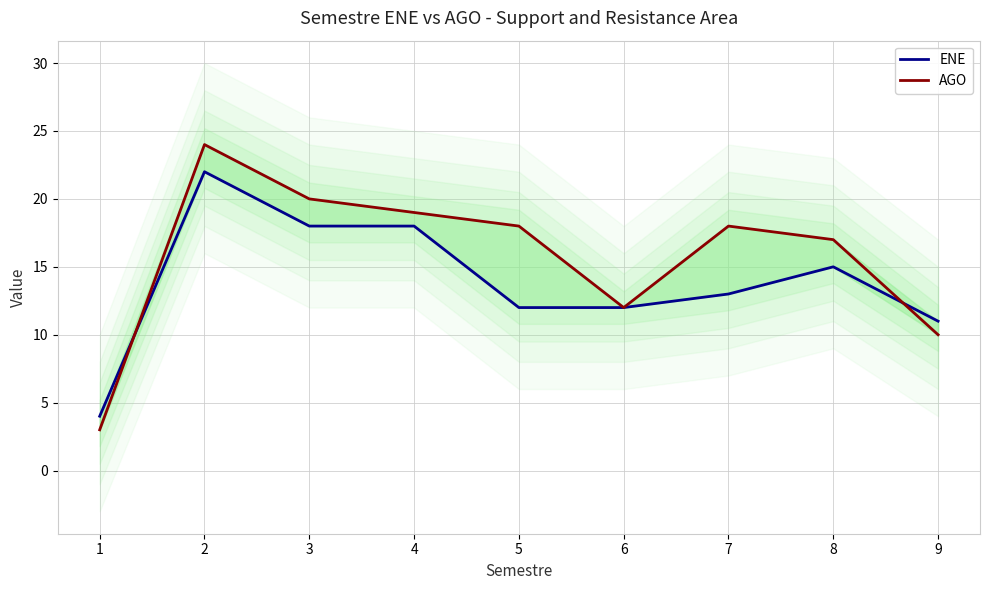

Does the chart display data point markers on the line(s)?

No